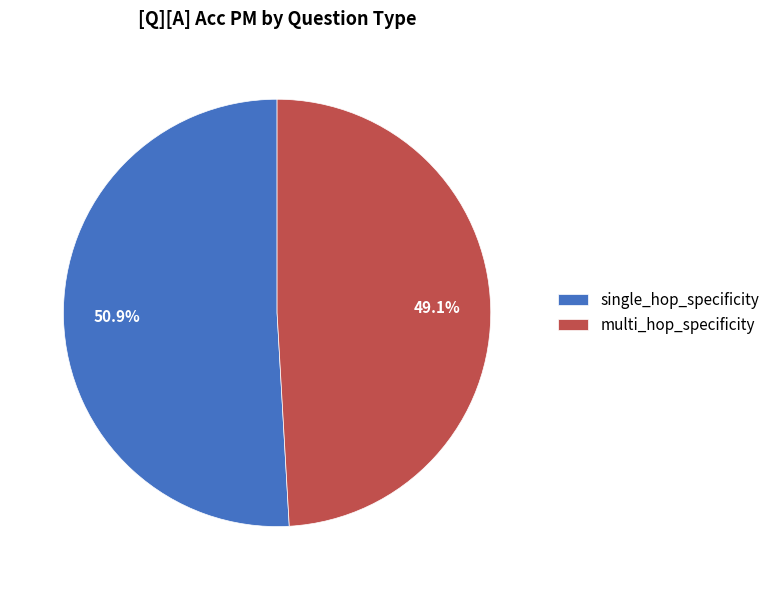

Which slice is the smallest?

multi_hop_specificity